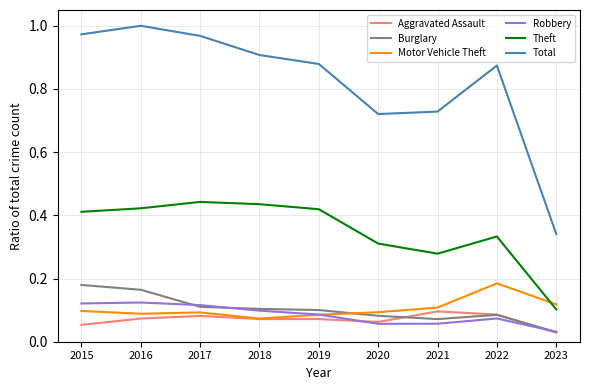

What are all the series names shown in the legend?

Aggravated Assault, Burglary, Motor Vehicle Theft, Robbery, Theft, Total